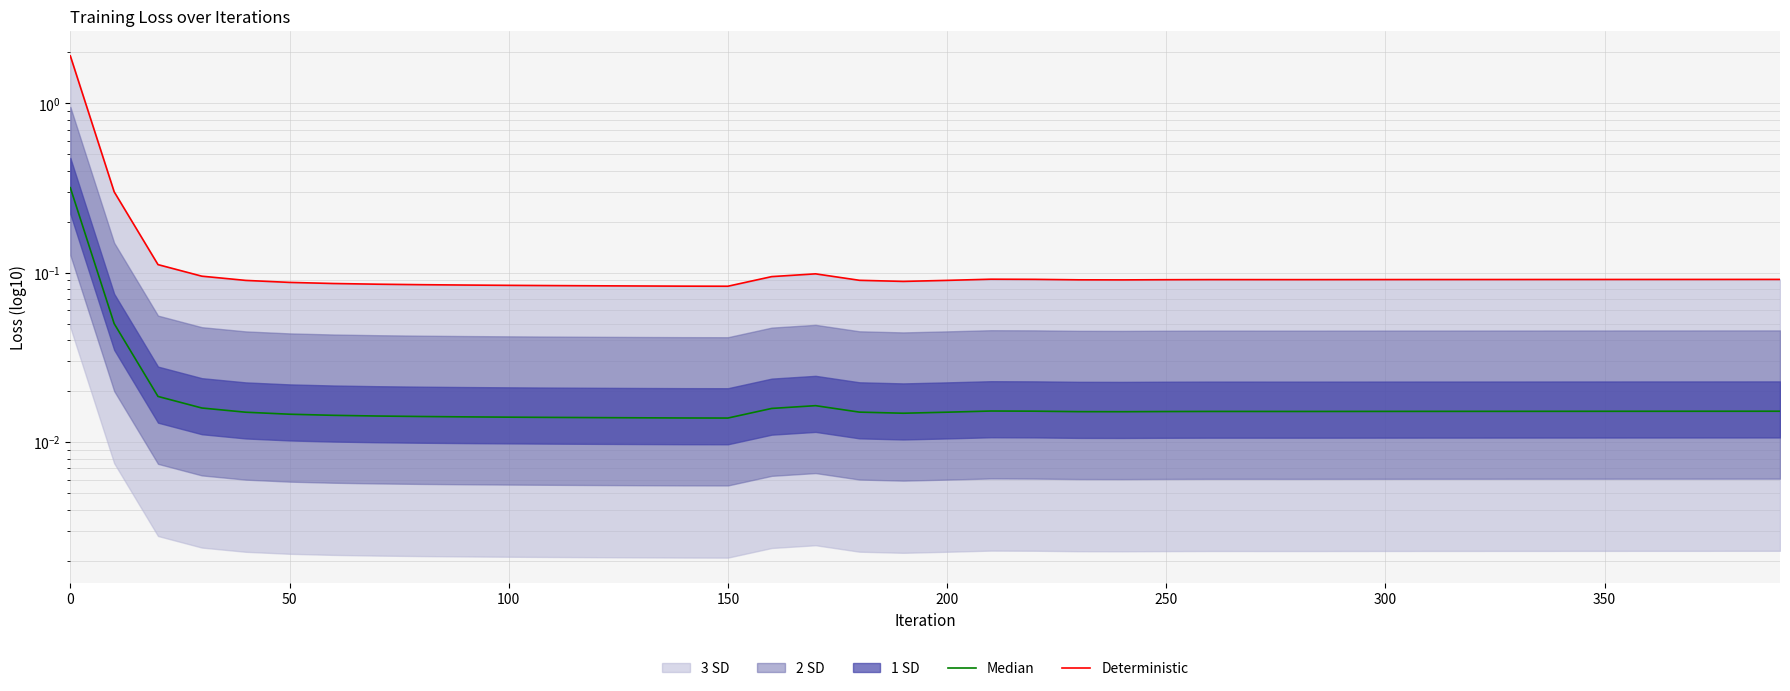

True or false: Median and Deterministic cross at least once.

False